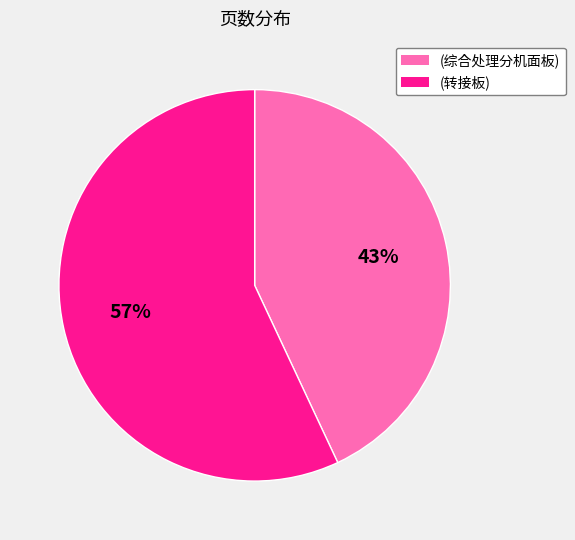

To the nearest percent, what is the difference between the largest and smallest slice percentages?

14%